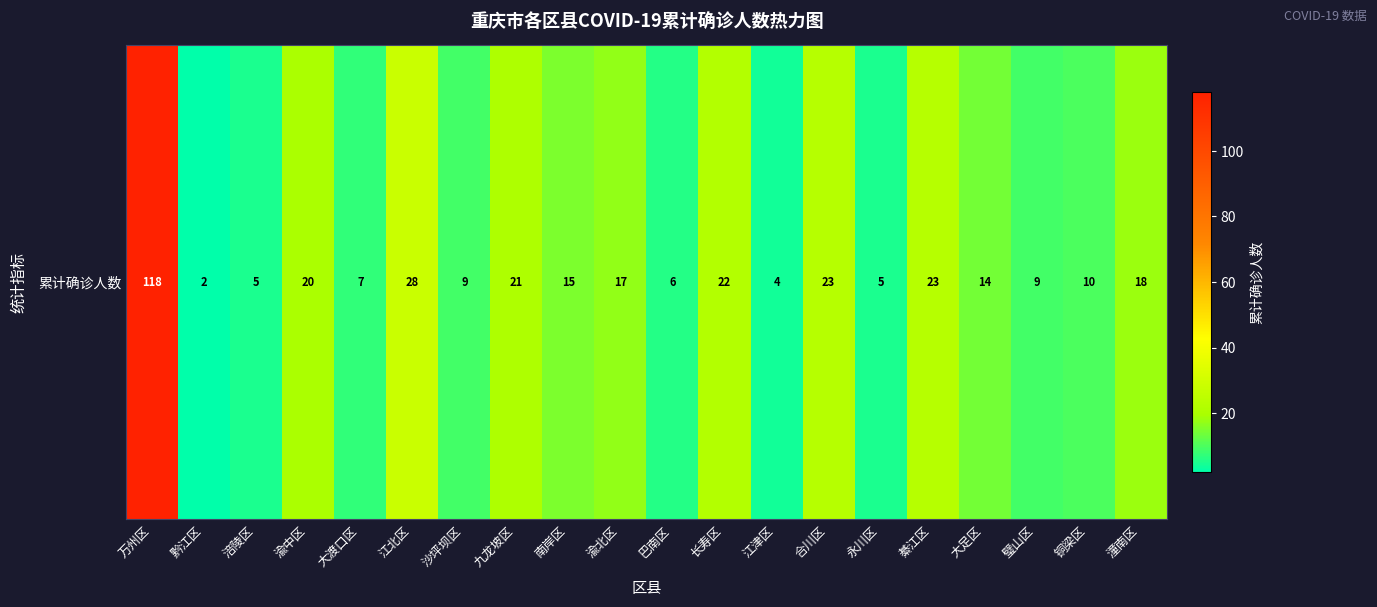

Read the value at 南岸区, to the nearest 10.

20